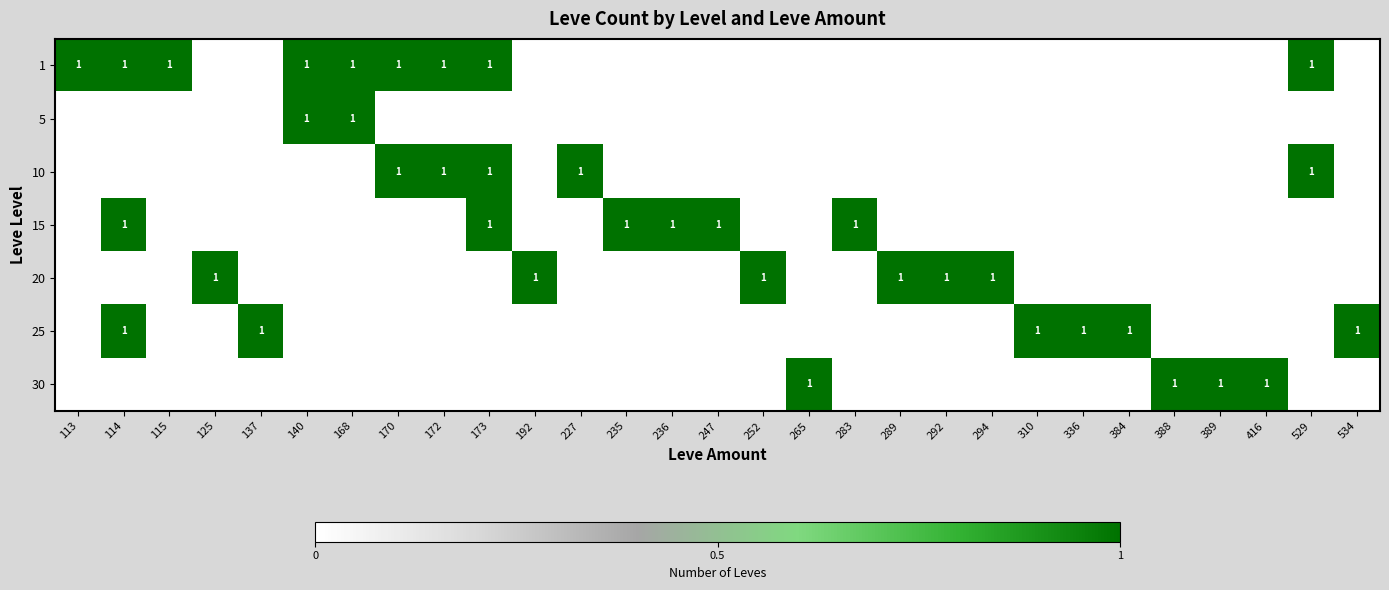

How many data points does each series have?

29